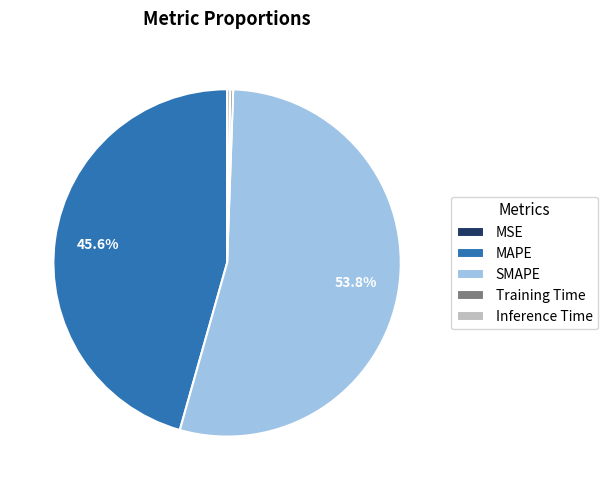

To the nearest percent, what is the difference between the largest and smallest slice percentages?

54%